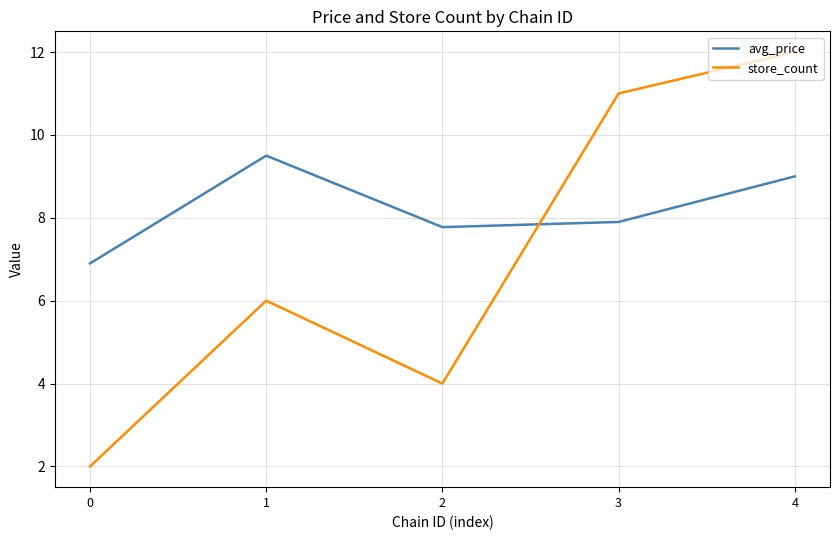

At which category is the sum across all series the highest?

4